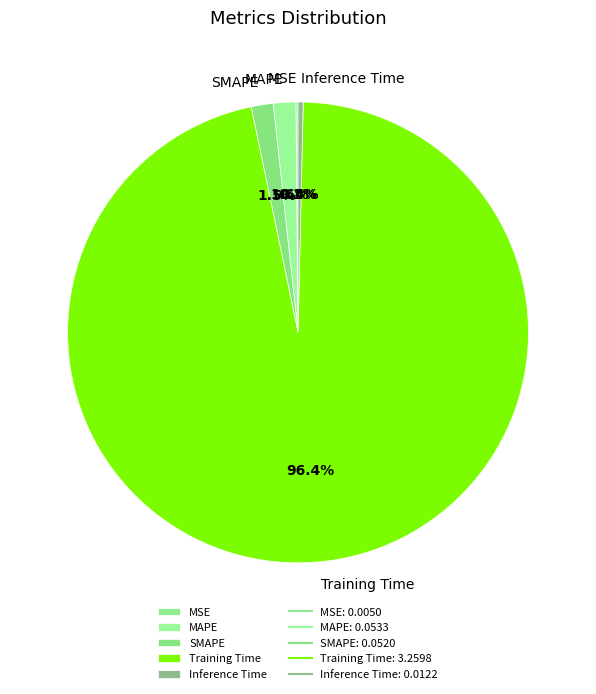

Between Inference Time and SMAPE, which is larger?

SMAPE